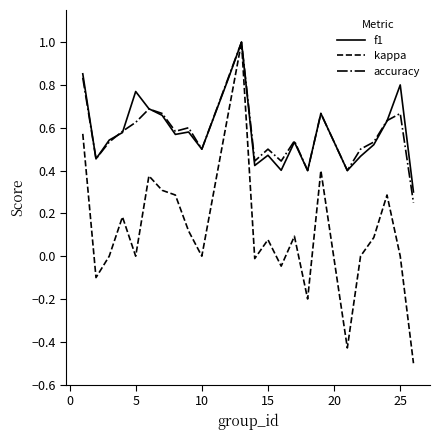

What is the lowest value of the kappa series?

-0.5